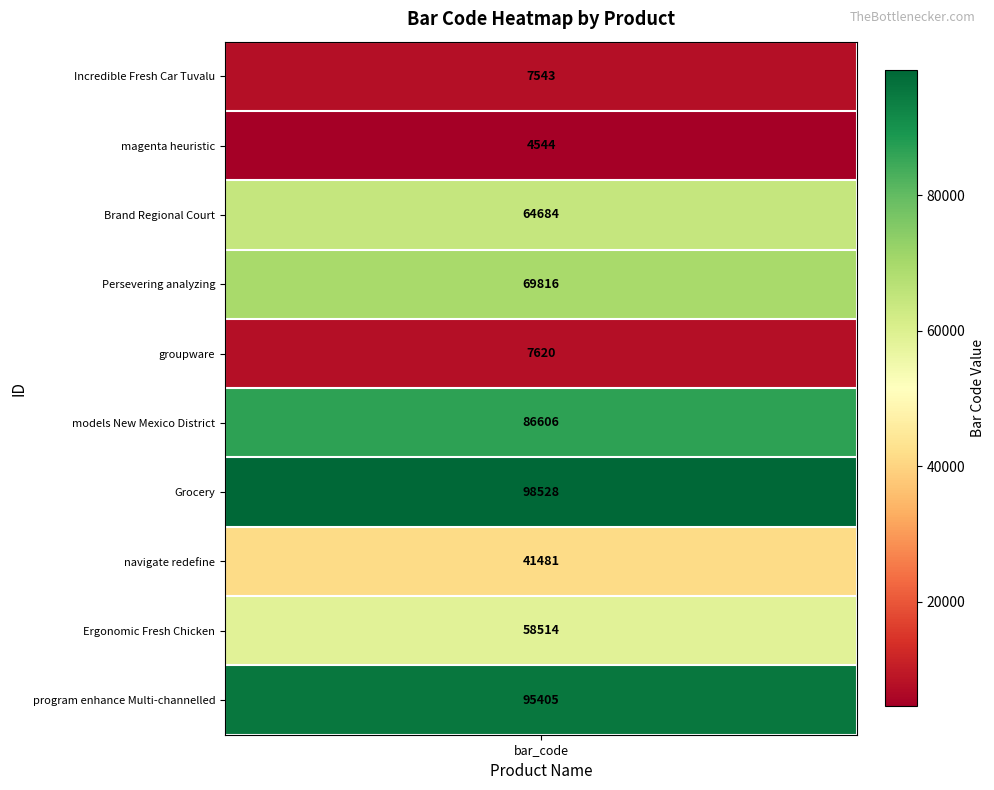

Which category has the lowest value across all series?

magenta heuristic